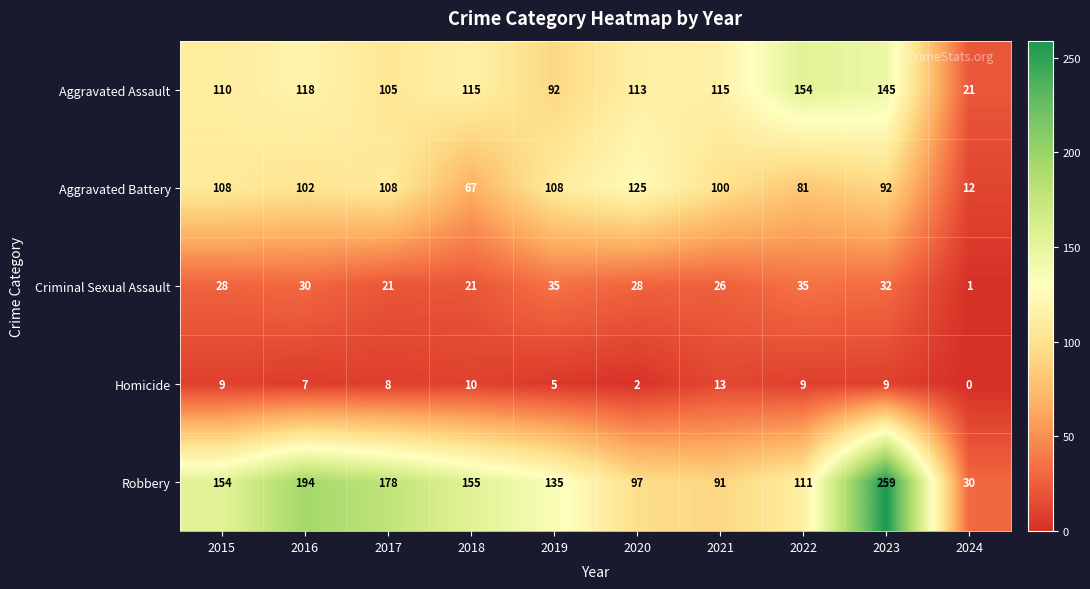

Which series has the largest range (max minus min)?

Robbery